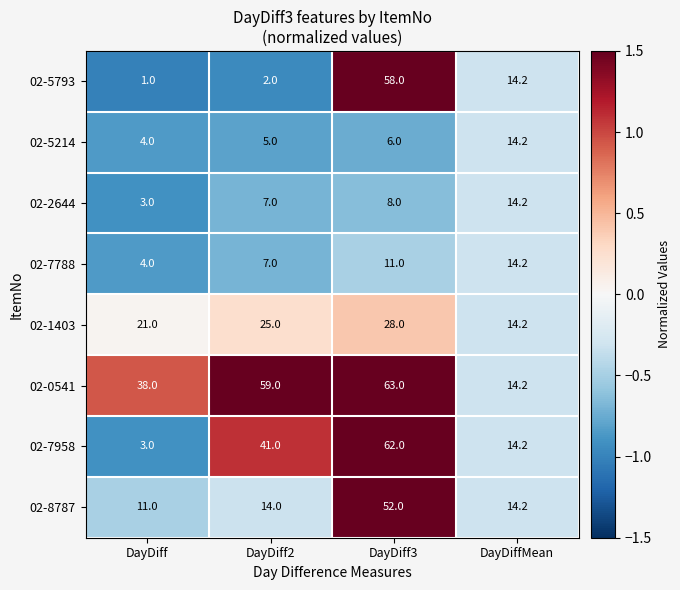

Which category has the lowest value in the 02-7958 series?

DayDiff